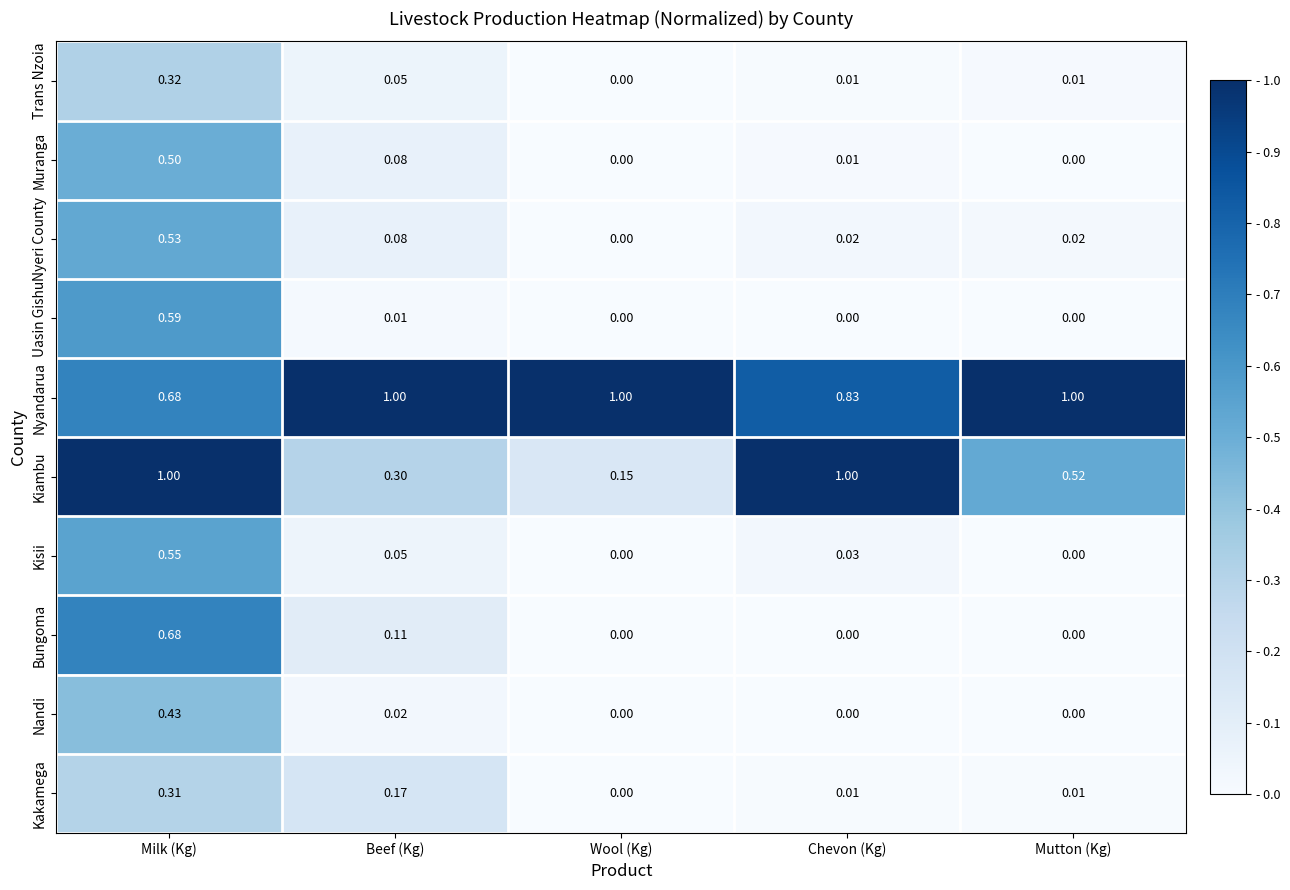

Which series has the largest total across all categories?

Nyandarua